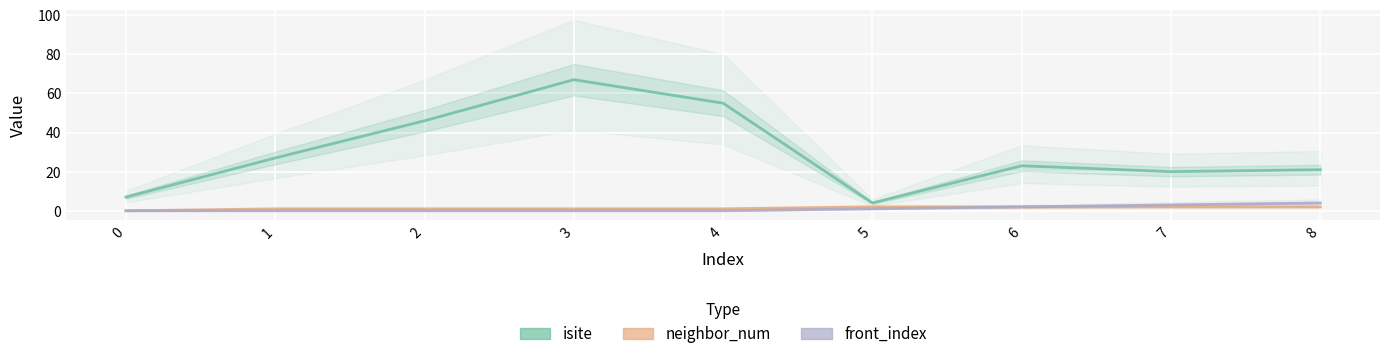

What is the minimum value for isite?

4